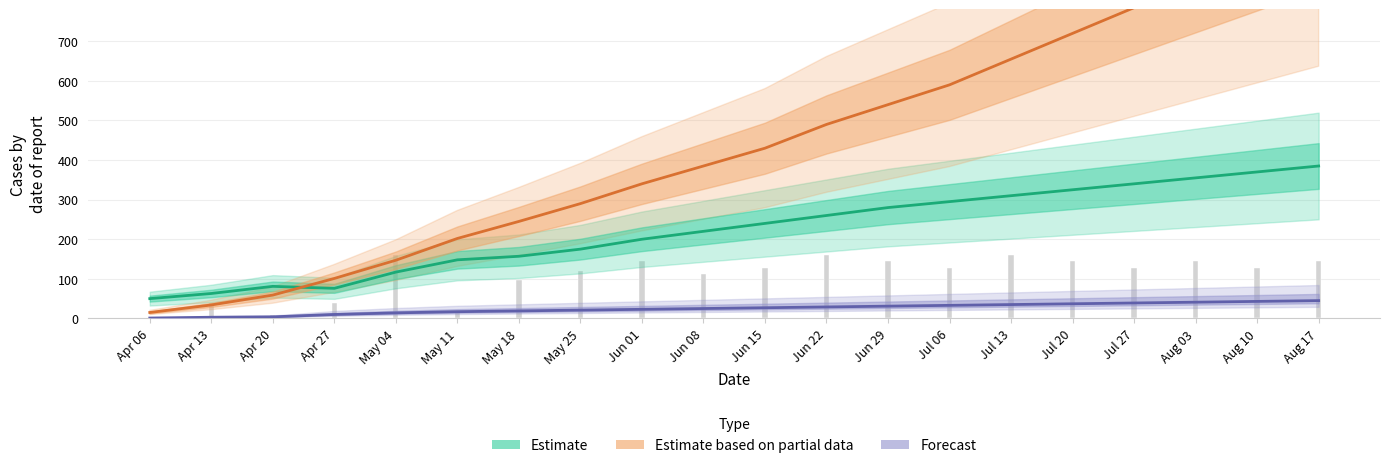

True or false: Estimate based on partial data (Recuperados) has a value of 490 at Jun 22.

True